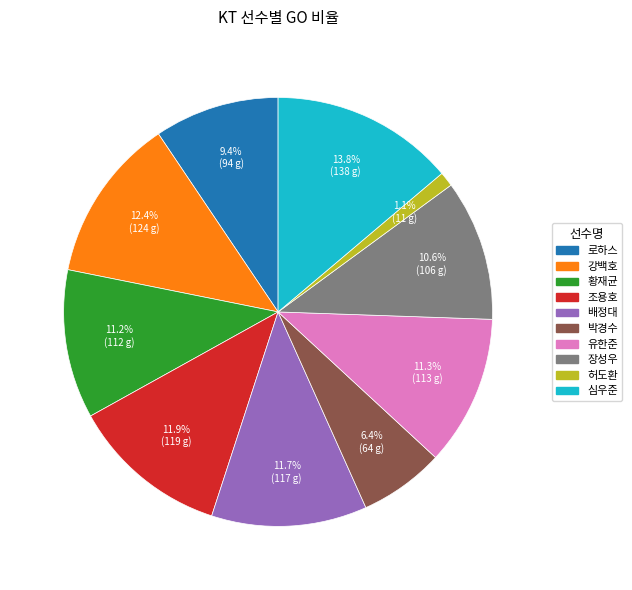

How many slices are in this pie chart?

10